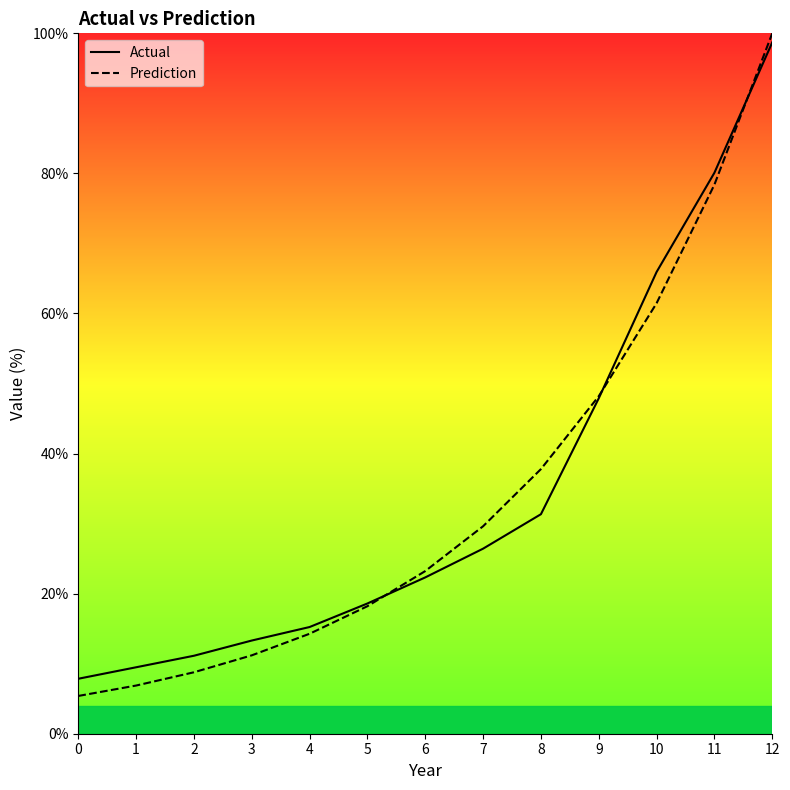

What are all the series names shown in the legend?

Actual, Prediction